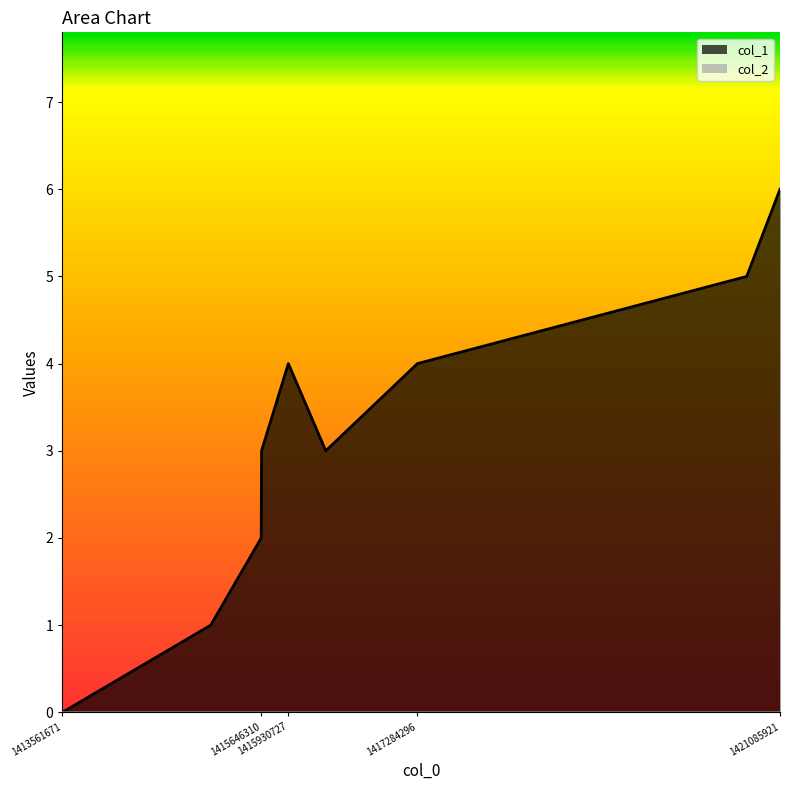

How many interior local valleys (lower than both neighbors) does the data have?

1